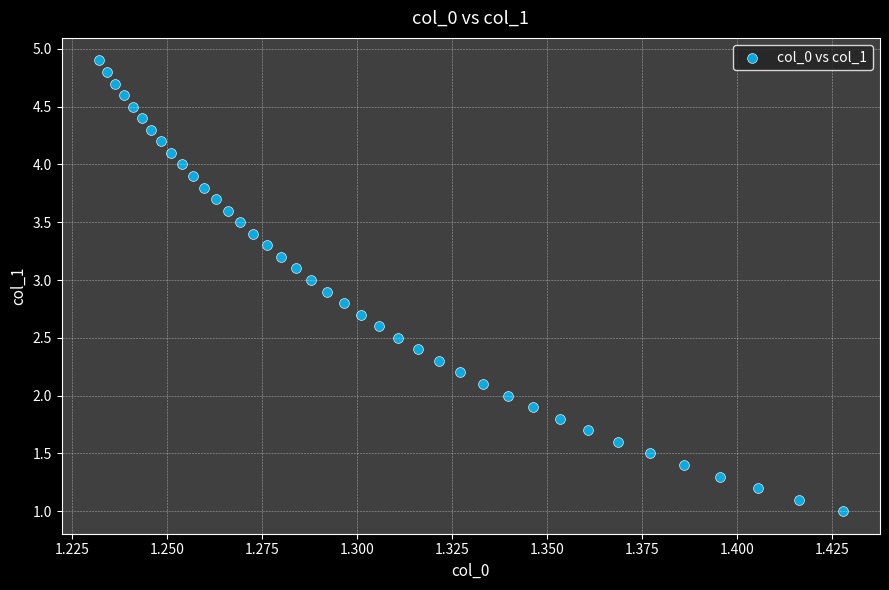

How many data points are displayed?

40